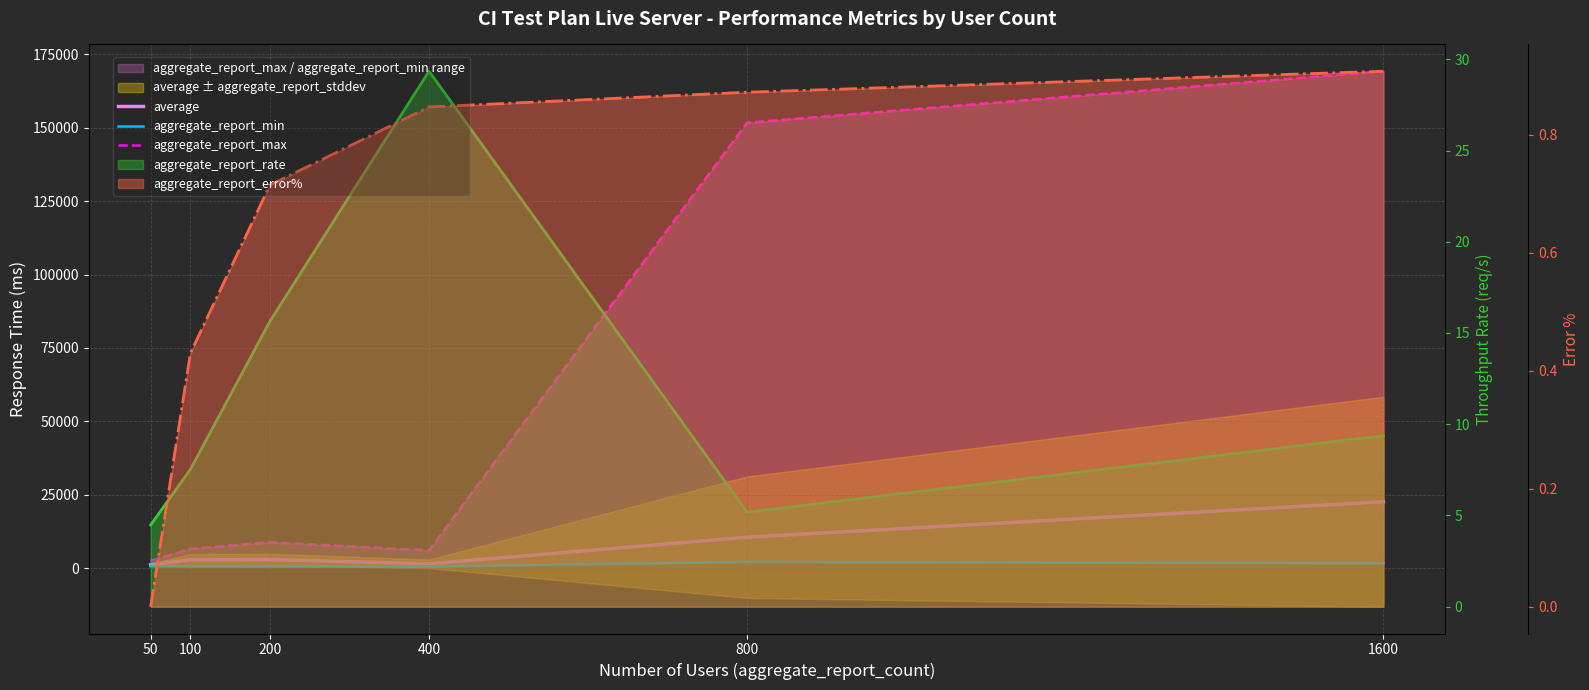

What is the average value of the aggregate_report_min series?

1138.7